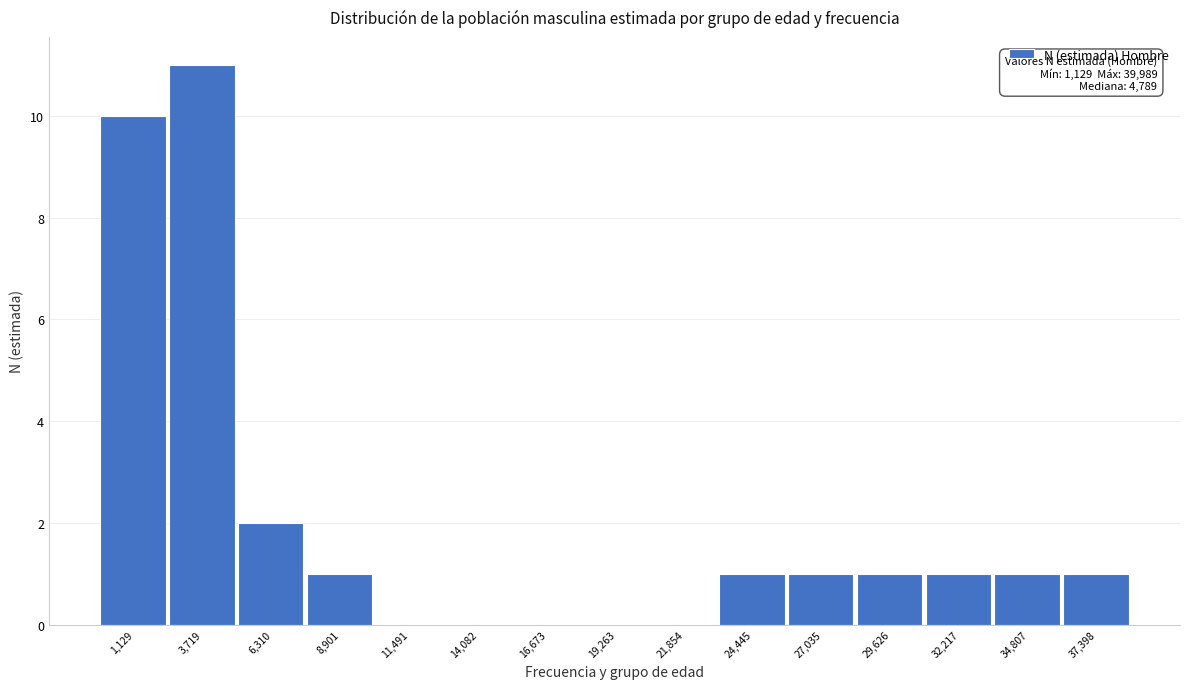

Reading left to right, extract all data points from this chart.

1,129=10	3,719=11	6,310=2	8,901=1	11,491=0	14,082=0	16,673=0	19,263=0	21,854=0	24,445=1	27,035=1	29,626=1	32,217=1	34,807=1	37,398=1